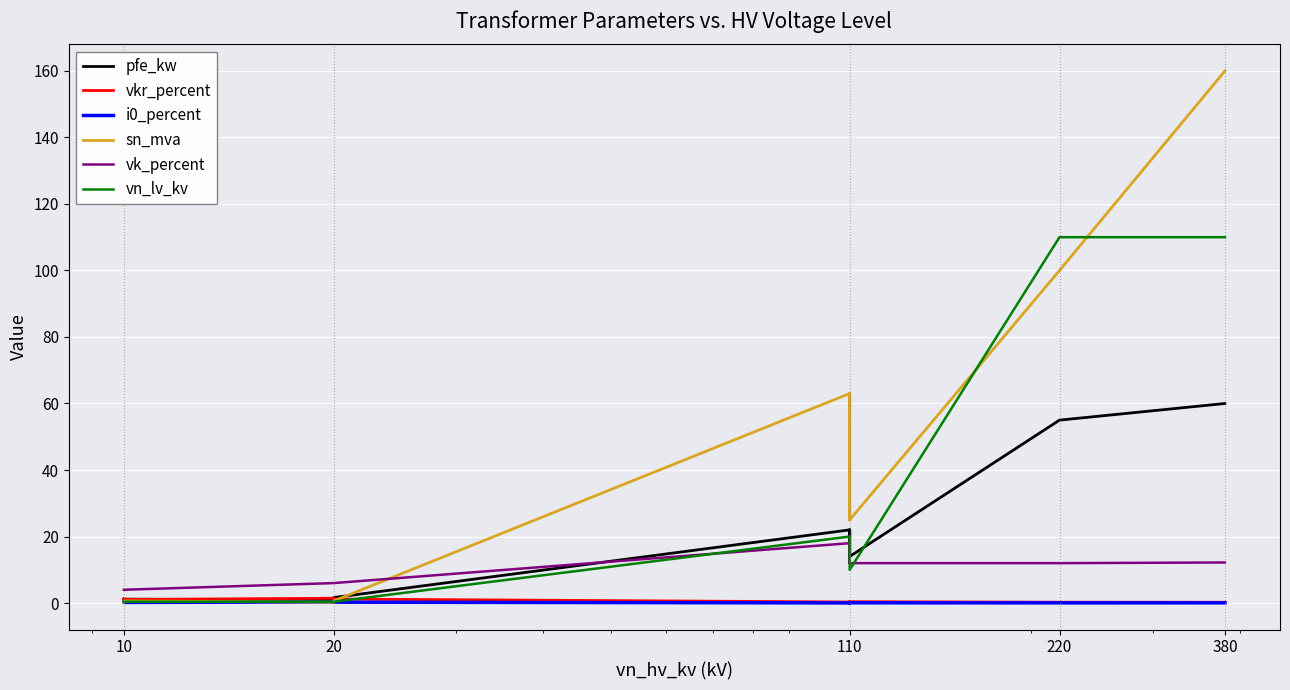

Reading left to right, what are all the values shown in this chart?

pfe_kw: 0.6	0.9	1.2	0.8	1.4	1.6	22.0	18.0	14.0	22.0	18.0	14.0	55.0	60.0
vkr_percent: 1.2	1.3	1.1	1.4	1.4	1.2	0.3	0.3	0.4	0.3	0.3	0.4	0.3	0.2
i0_percent: 0.2	0.2	0.2	0.3	0.3	0.3	0.0	0.1	0.1	0.0	0.1	0.1	0.1	0.1
sn_mva: 0.2	0.4	0.6	0.2	0.4	0.6	63.0	40.0	25.0	63.0	40.0	25.0	100.0	160.0
vk_percent: 4.0	4.0	4.0	6.0	6.0	6.0	18.0	16.2	12.0	18.0	16.2	12.0	12.0	12.2
vn_lv_kv: 0.4	0.4	0.4	0.4	0.4	0.4	20.0	20.0	20.0	10.0	10.0	10.0	110.0	110.0